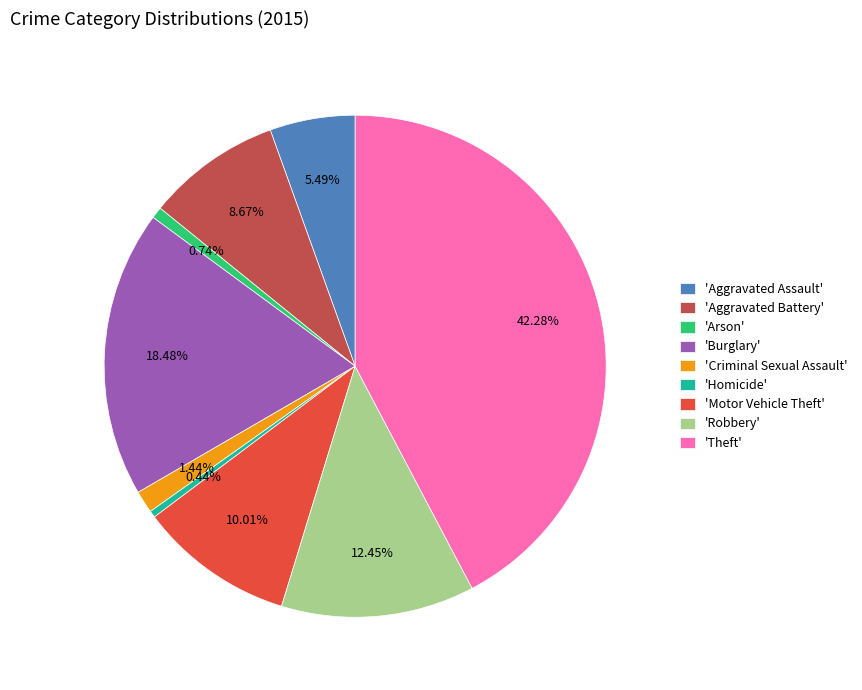

Approximately how many times larger is the value at 'Motor Vehicle Theft' compared to 'Aggravated Battery'?

1.2